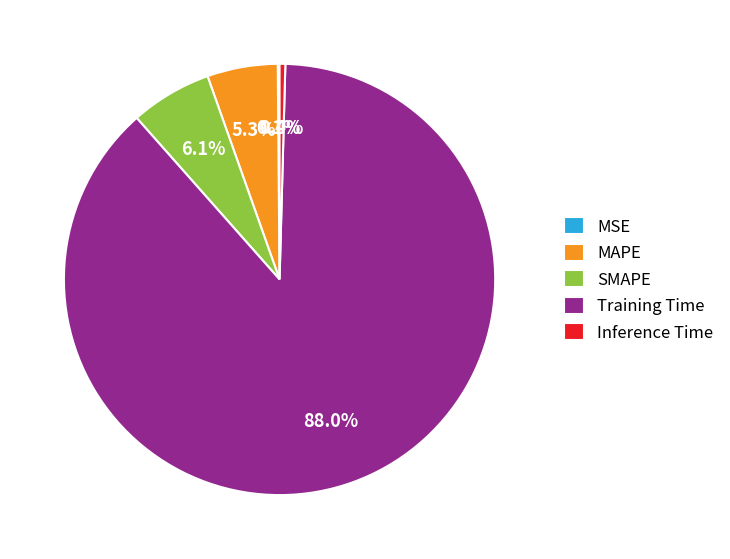

What is the majority slice?

Training Time